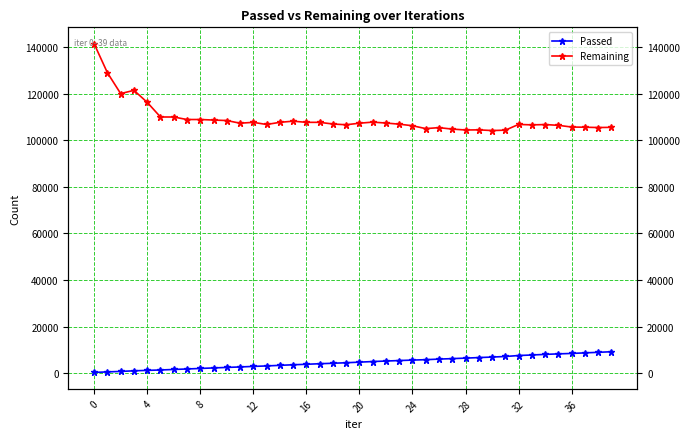

What is the difference between the highest and lowest values at 22?

102244